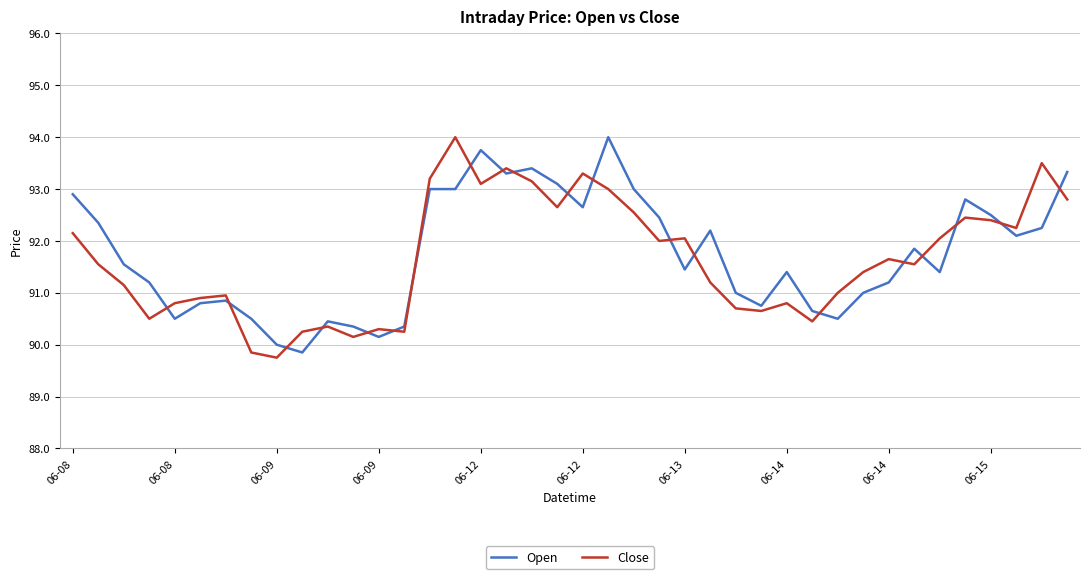

True or false: Close and Open intersect in this chart.

True